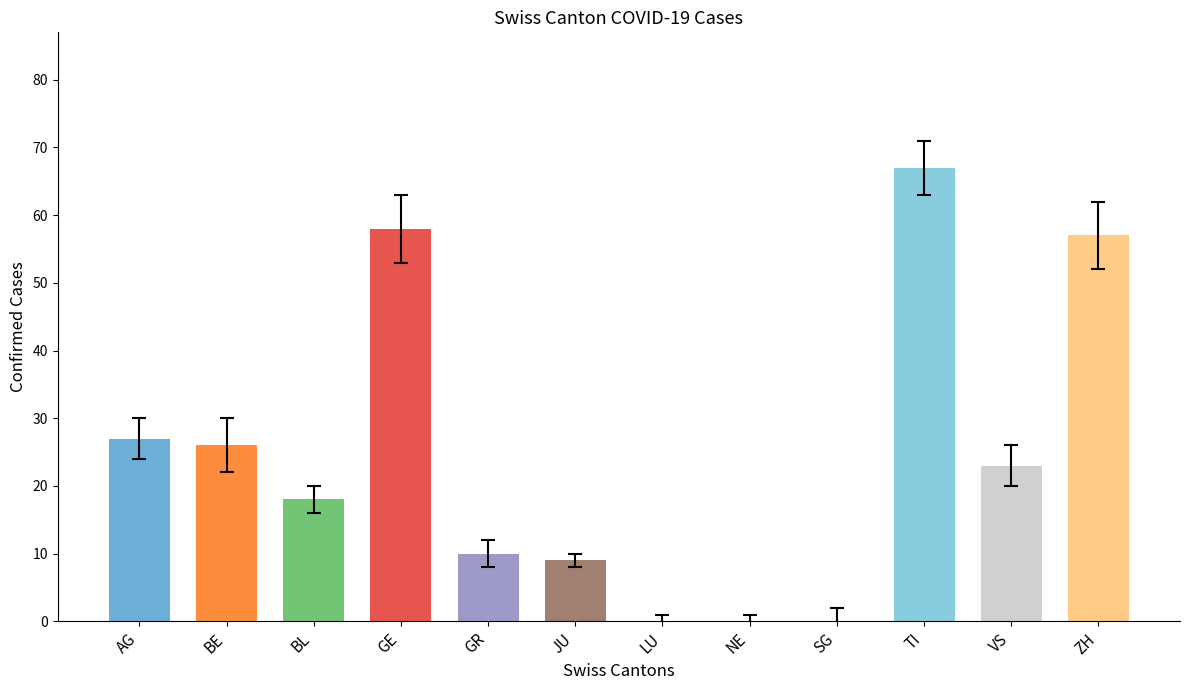

Where does the data first go above 23?

AG